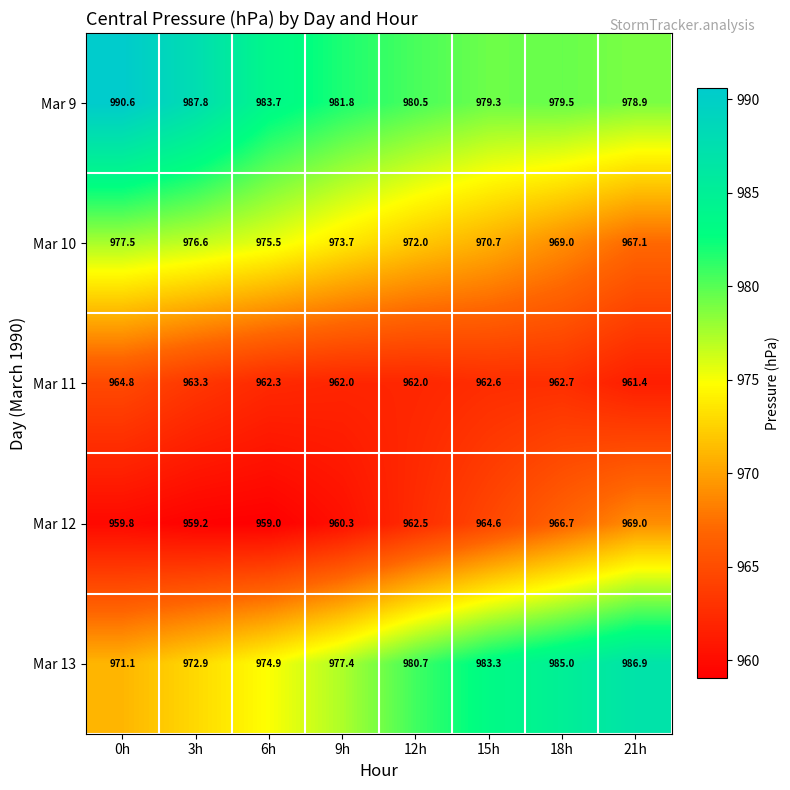

At which category is the sum across all series the highest?

0h